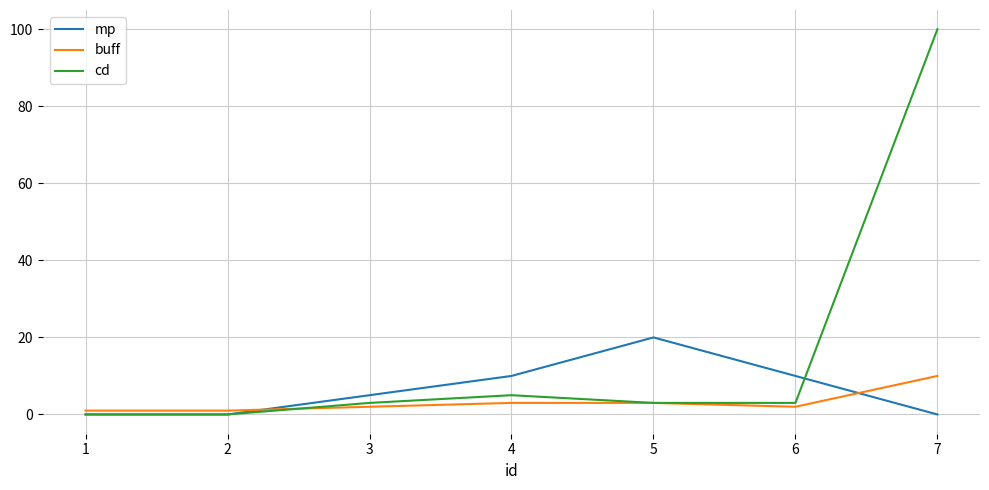

How many lines are shown in the chart?

3